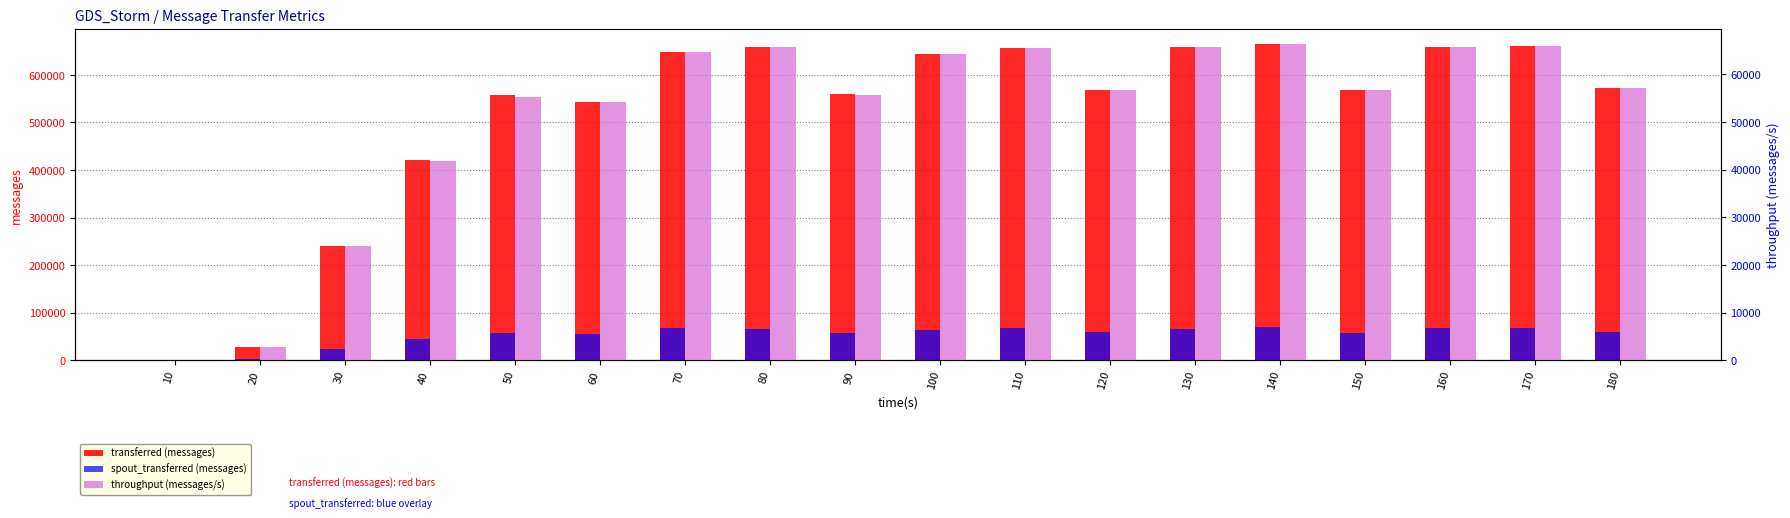

Where does the transferred (messages) series first go above 572700?

70